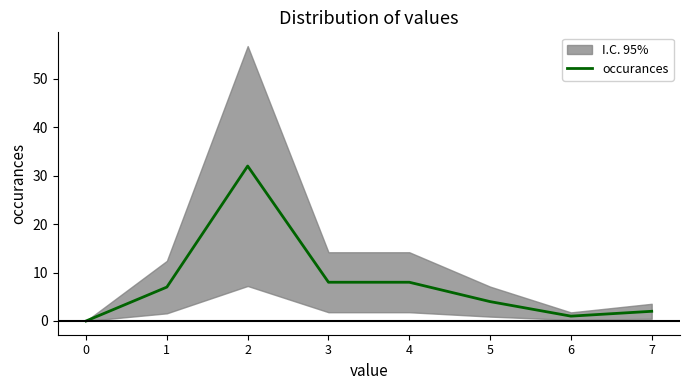

Is this an area chart (filled region under the line)?

No